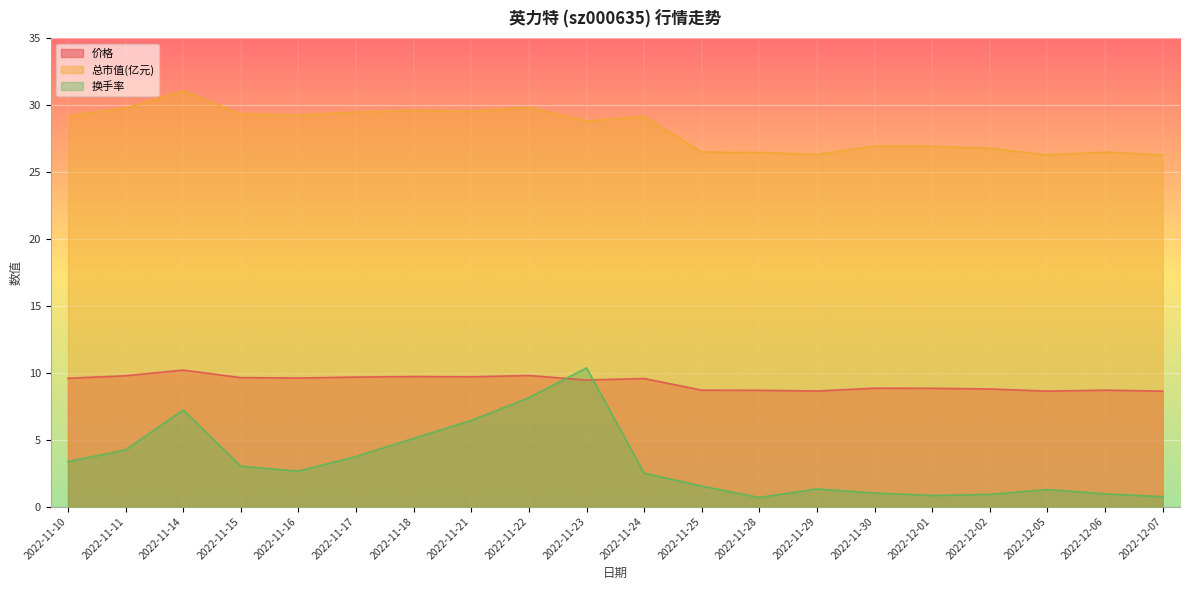

Reading left to right, extract all data points from this chart.

价格: 2022-11-10=9.6	2022-11-11=9.8	2022-11-14=10.2	2022-11-15=9.6	2022-11-16=9.6	2022-11-17=9.7	2022-11-18=9.7	2022-11-21=9.7	2022-11-22=9.8	2022-11-23=9.5	2022-11-24=9.6	2022-11-25=8.7	2022-11-28=8.7	2022-11-29=8.6	2022-11-30=8.8	2022-12-01=8.8	2022-12-02=8.8	2022-12-05=8.6	2022-12-06=8.7	2022-12-07=8.6
总市值(亿元): 2022-11-10=29.2	2022-11-11=29.8	2022-11-14=31.1	2022-11-15=29.4	2022-11-16=29.3	2022-11-17=29.5	2022-11-18=29.6	2022-11-21=29.6	2022-11-22=29.9	2022-11-23=28.8	2022-11-24=29.1	2022-11-25=26.5	2022-11-28=26.5	2022-11-29=26.3	2022-11-30=27.0	2022-12-01=26.9	2022-12-02=26.8	2022-12-05=26.3	2022-12-06=26.5	2022-12-07=26.3
换手率: 2022-11-10=3.4	2022-11-11=4.2	2022-11-14=7.2	2022-11-15=3.0	2022-11-16=2.6	2022-11-17=3.7	2022-11-18=5.1	2022-11-21=6.4	2022-11-22=8.1	2022-11-23=10.4	2022-11-24=2.5	2022-11-25=1.5	2022-11-28=0.7	2022-11-29=1.3	2022-11-30=1.0	2022-12-01=0.8	2022-12-02=0.9	2022-12-05=1.3	2022-12-06=0.9	2022-12-07=0.7